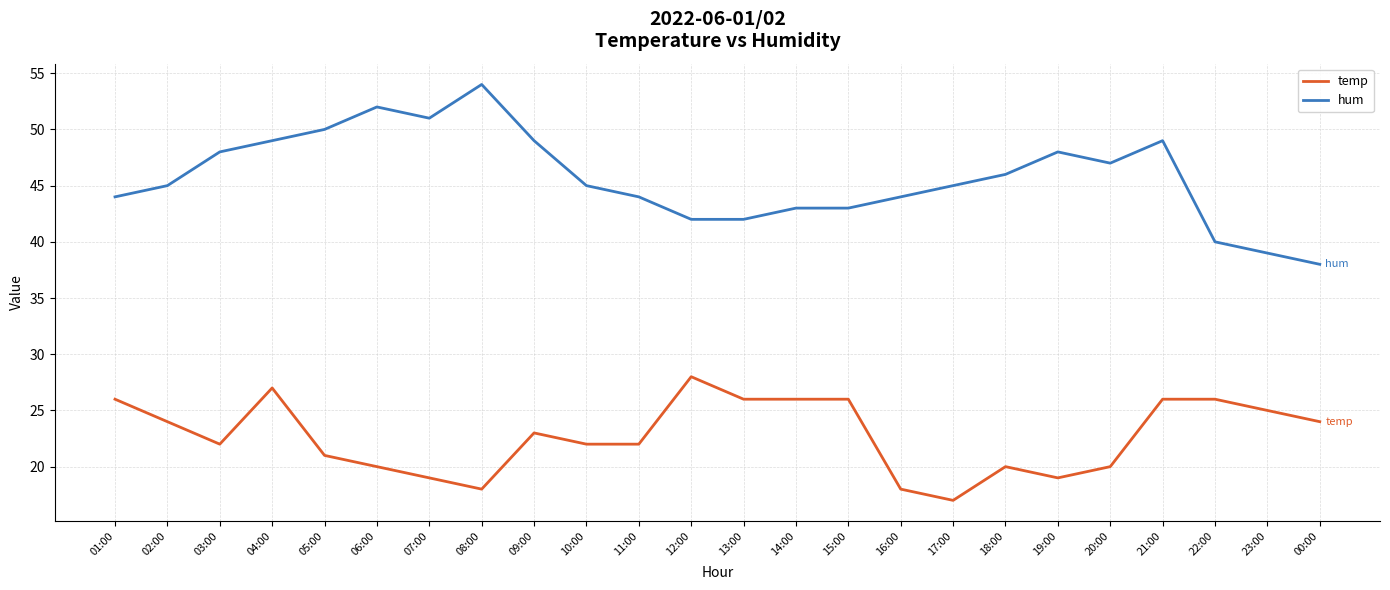

Which category has the highest value in the hum series?

08:00